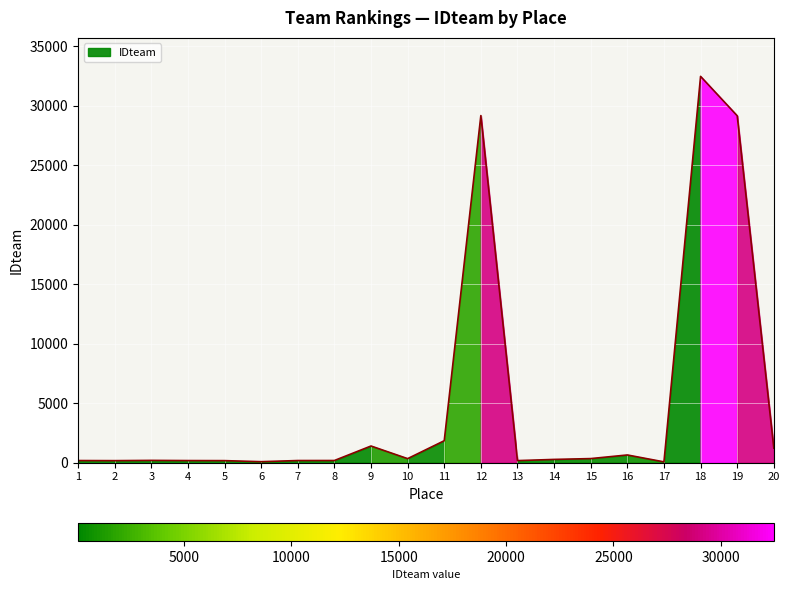

What is the ratio of the value at 11 to the value at 7?

10.5